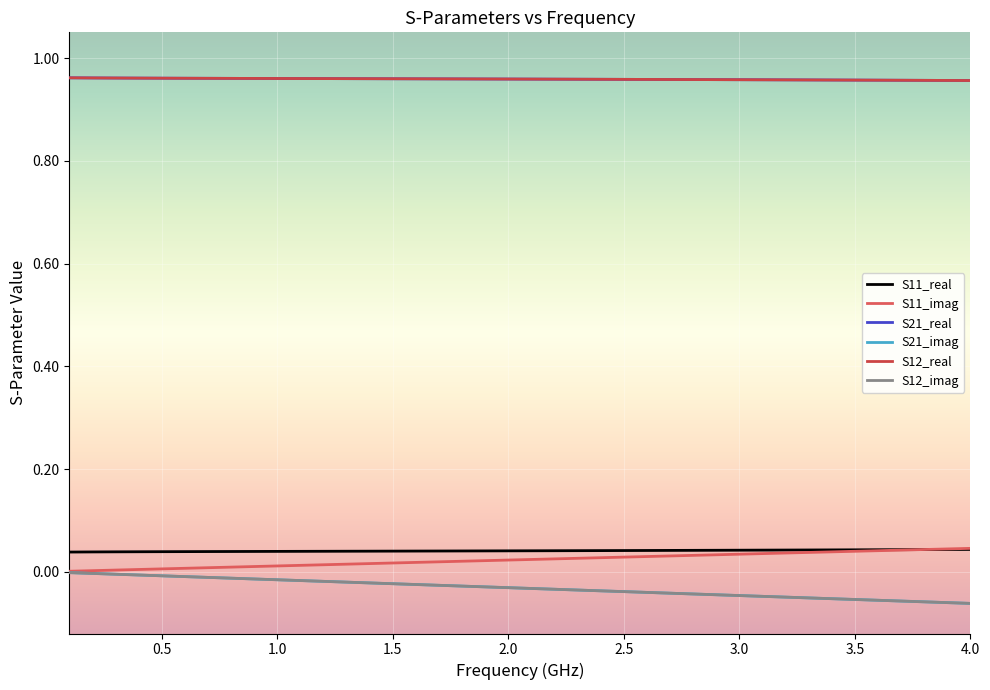

Is this an area chart (filled region under the line)?

No